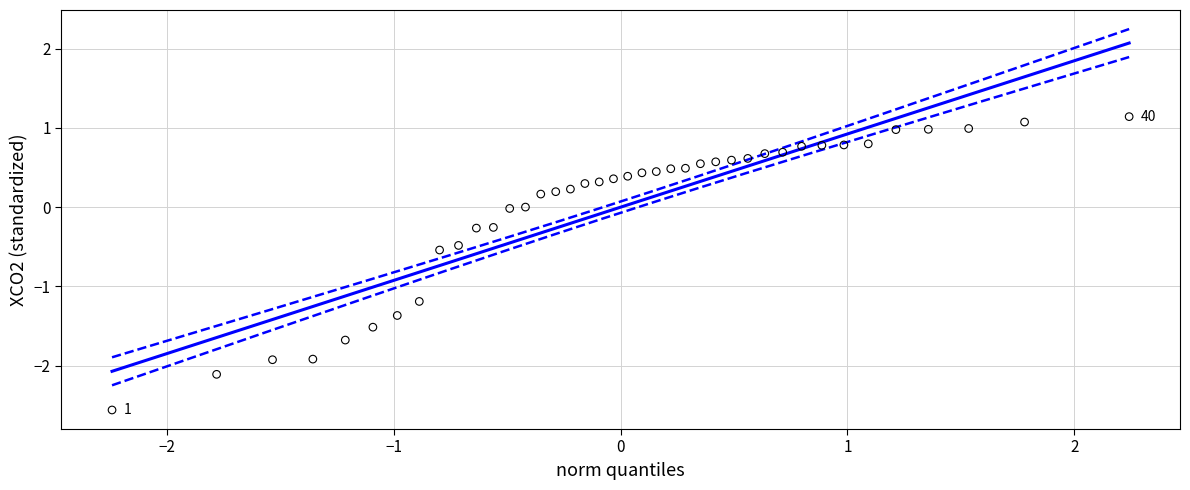

What is the range of Y values (max minus min)?

3.7